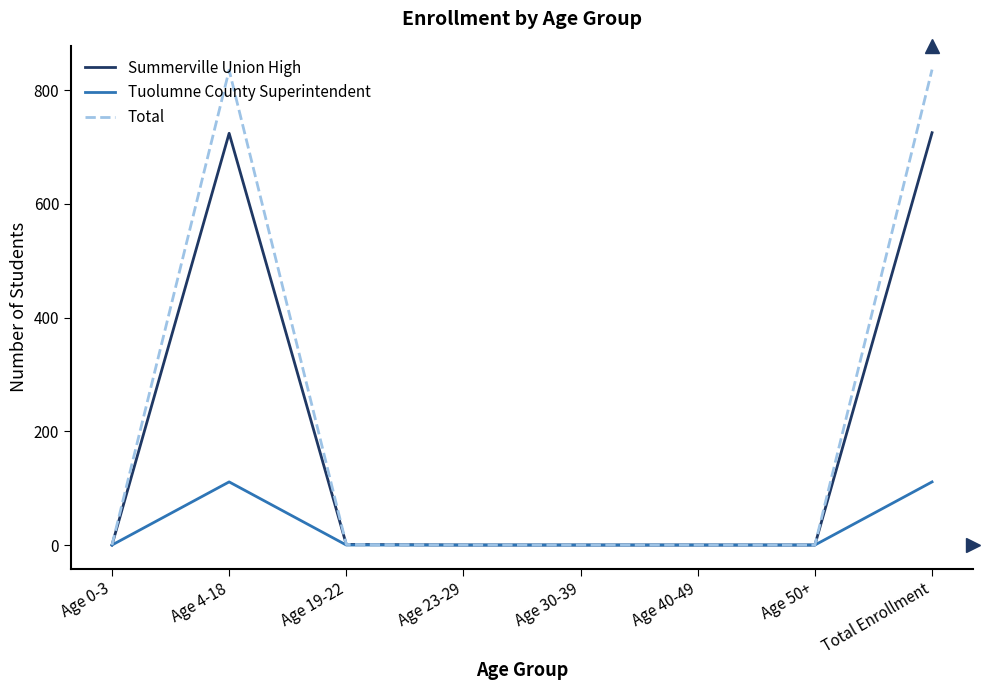

Is the value of Tuolumne County Superintendent at Age 4-18 greater than the value of Summerville Union High at Age 23-29?

Yes